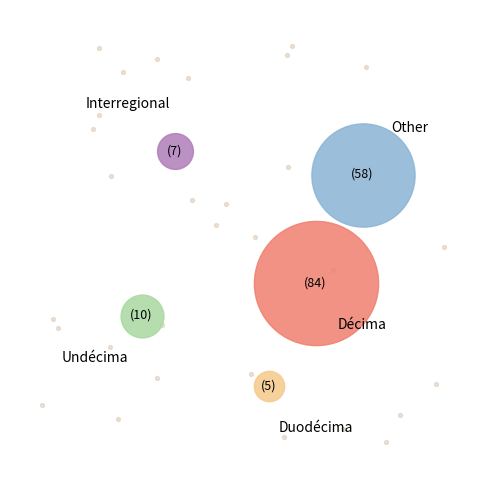

To the nearest percent, what is the average slice percentage?

20%